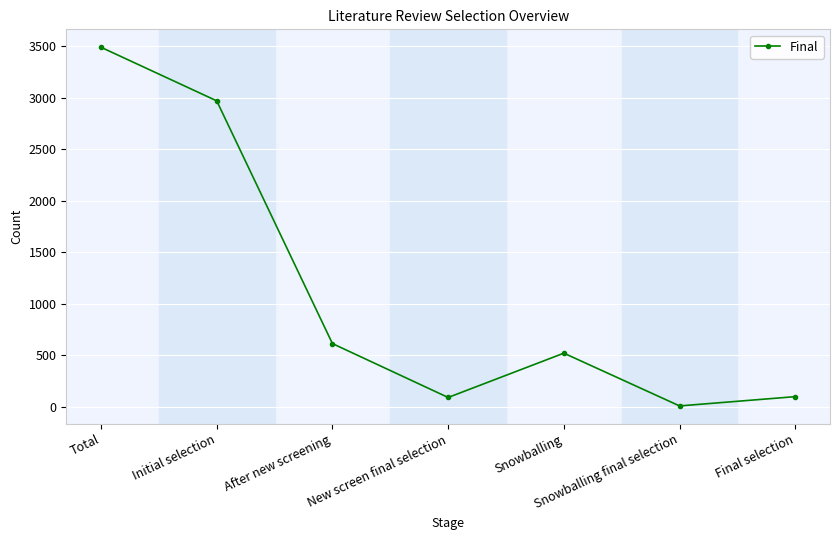

Does the chart display data point markers on the line(s)?

Yes